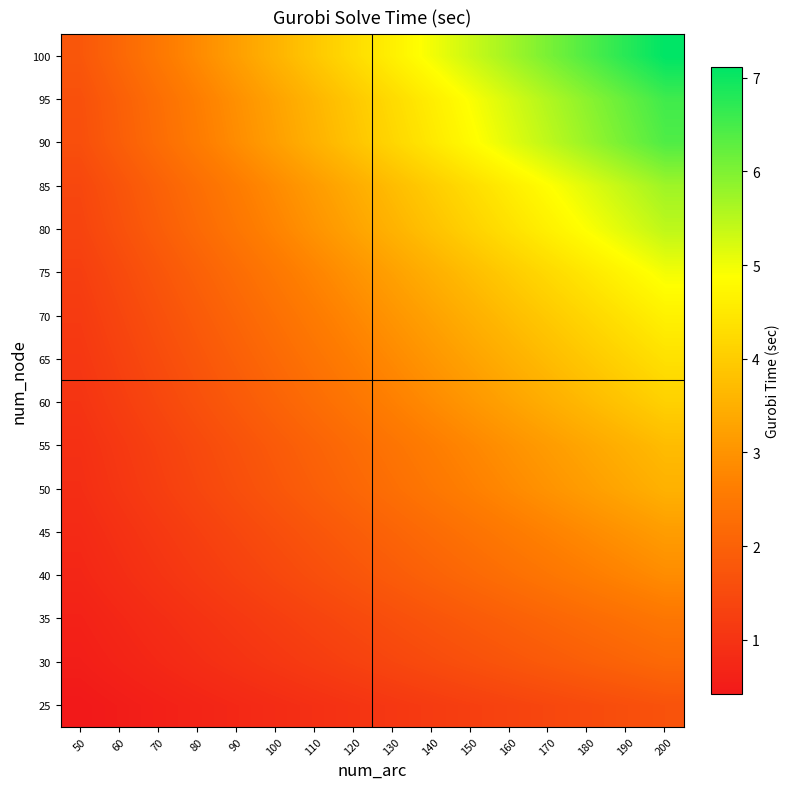

Which has a higher value, 190 or 60?

190